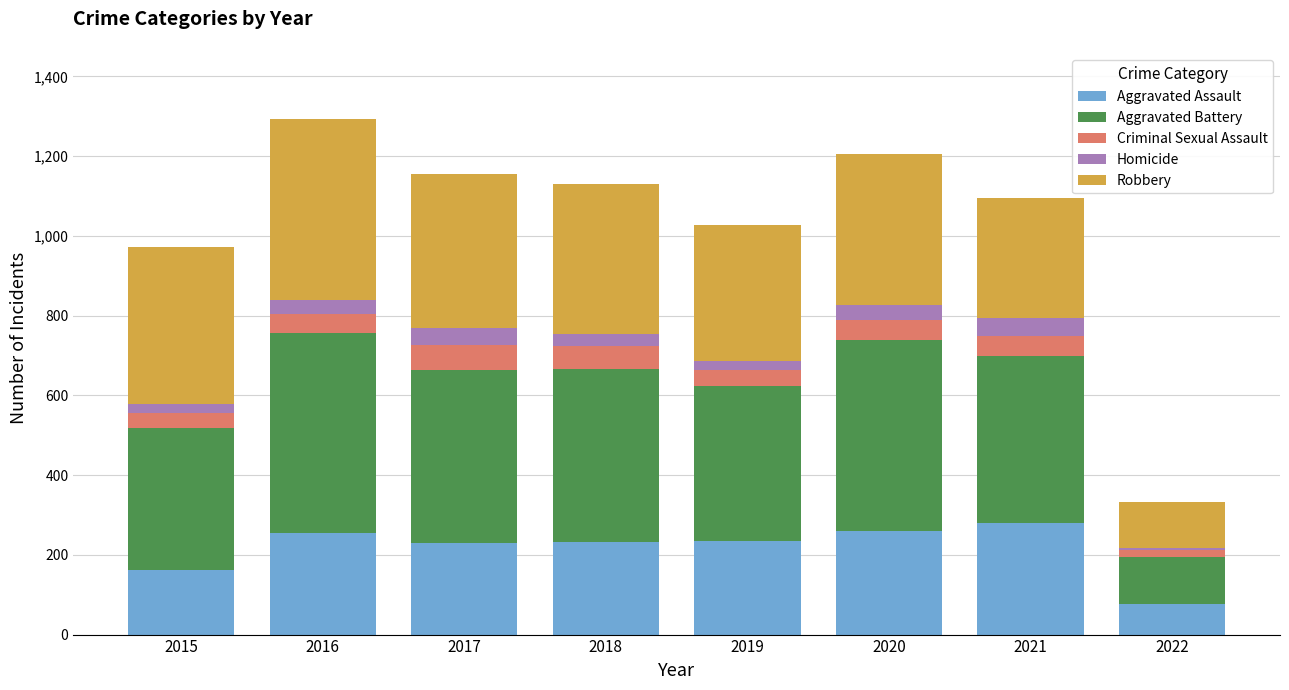

What is the total value across all series at 2021?

1096